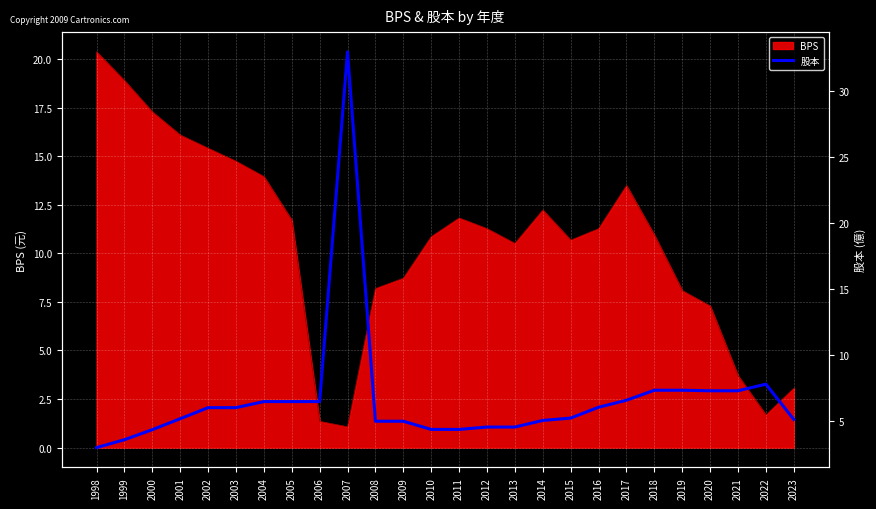

Does the chart display data point markers on the line(s)?

No